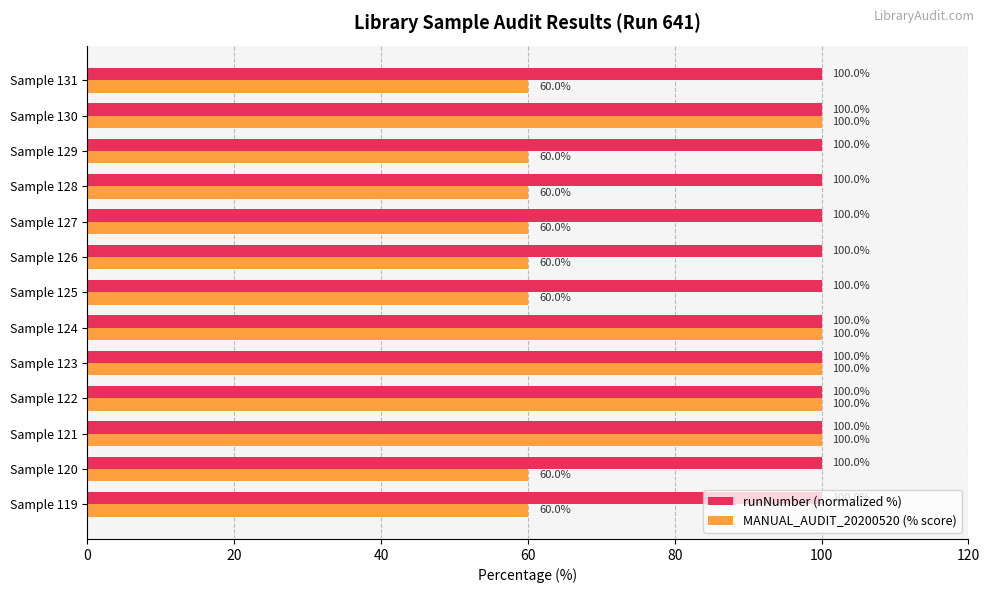

Which series has the widest spread of values?

MANUAL_AUDIT_20200520 (% score)